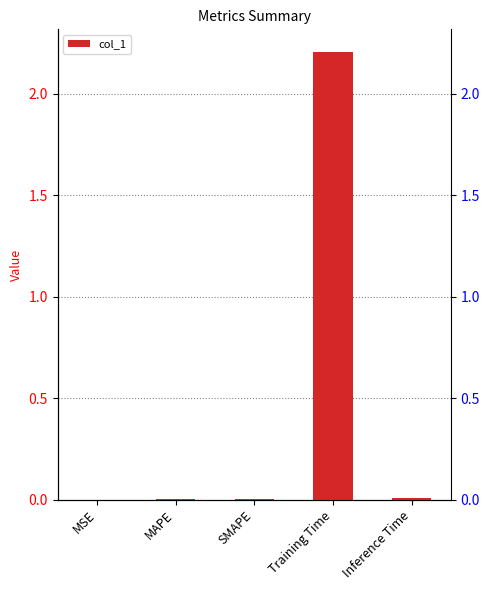

Are the bars grouped side by side (vs. stacked)?

No